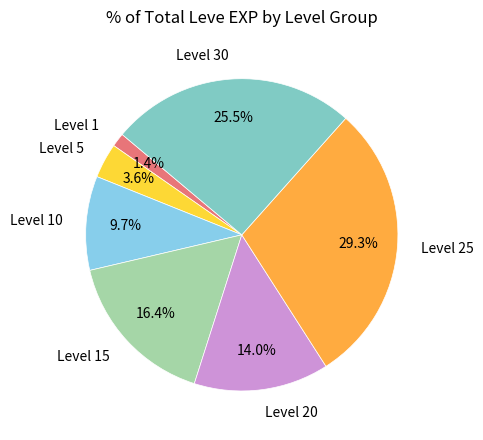

Is there a majority slice in this chart?

No